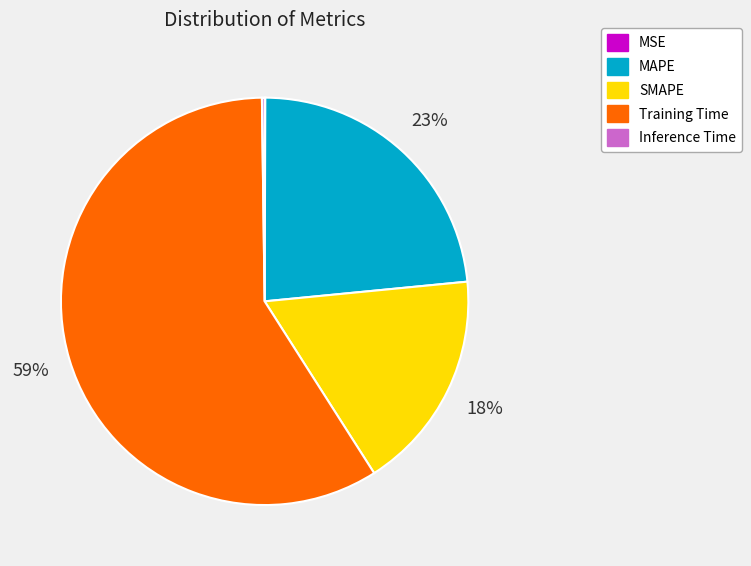

Which slice is the largest?

Training Time